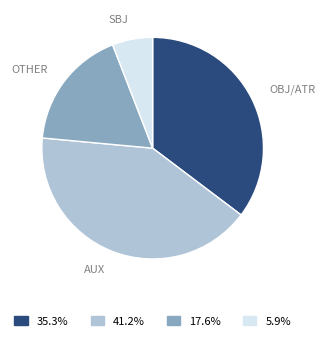

How many segments does this pie chart have?

4